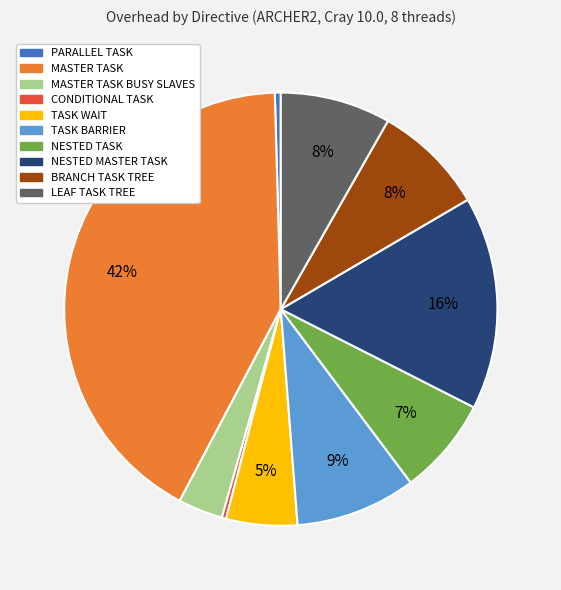

To the nearest percent, what is the average slice percentage?

10%